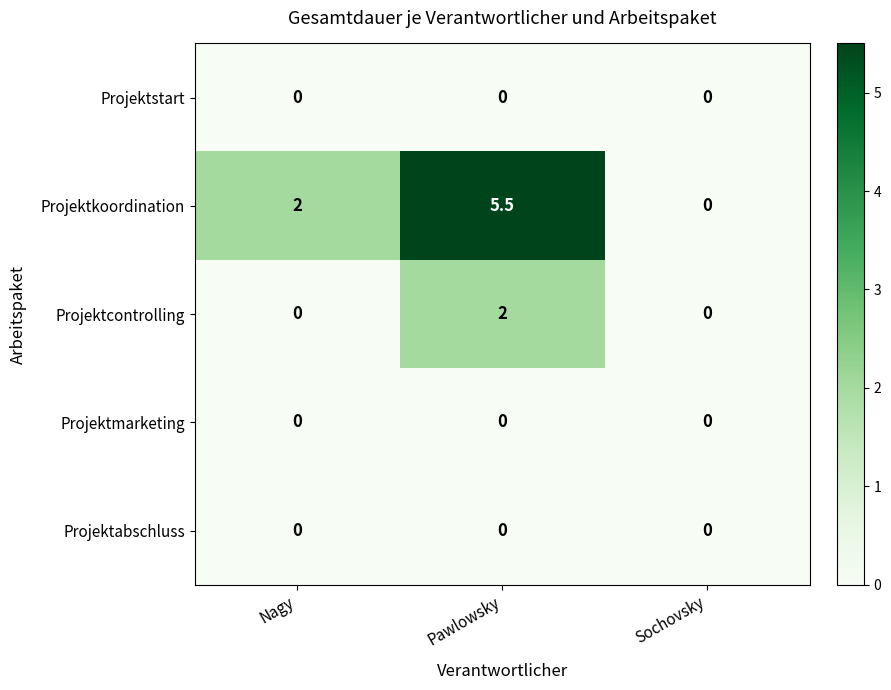

The value of Projektmarketing at Pawlowsky is 0.0. True or false?

True